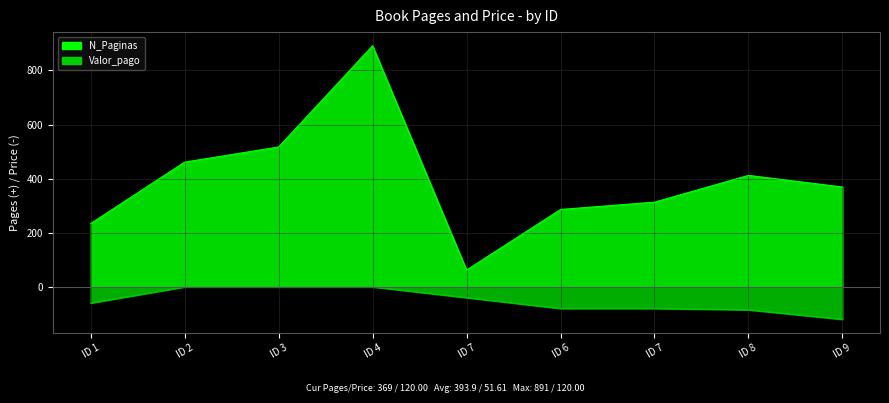

True or false: Valor_pago and N_Paginas cross at least once.

False